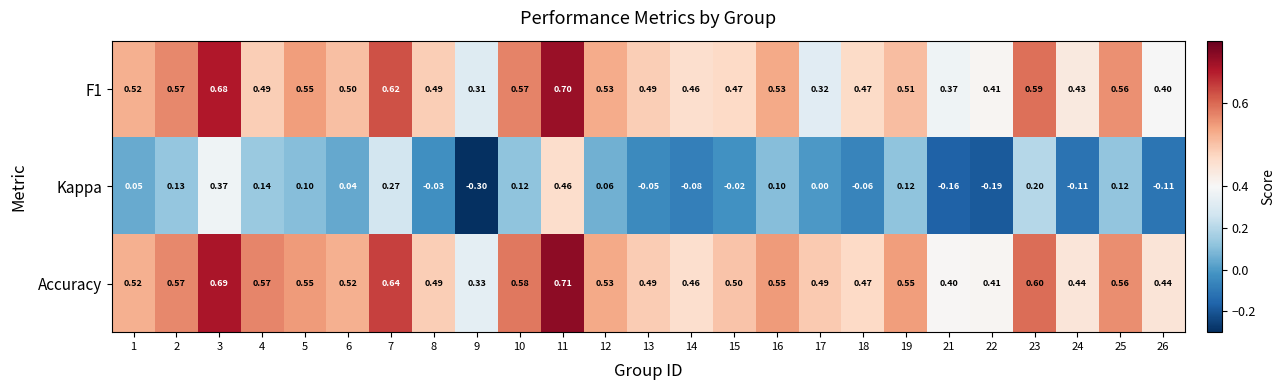

How many values in the Kappa series are below 0?

10